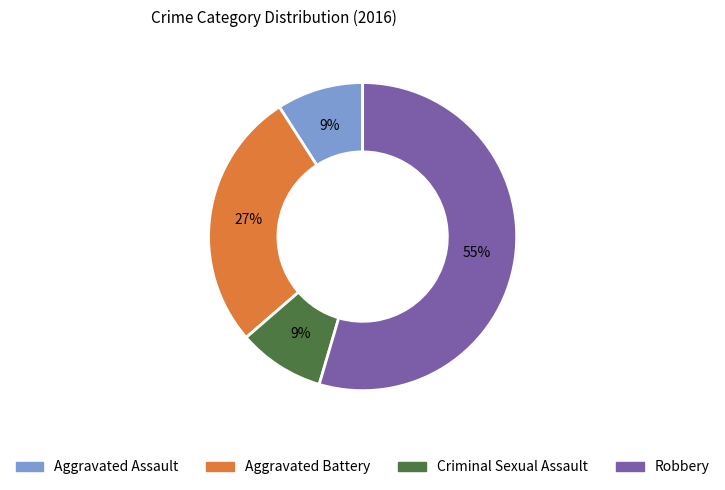

To the nearest percent, what is the average slice percentage?

25%